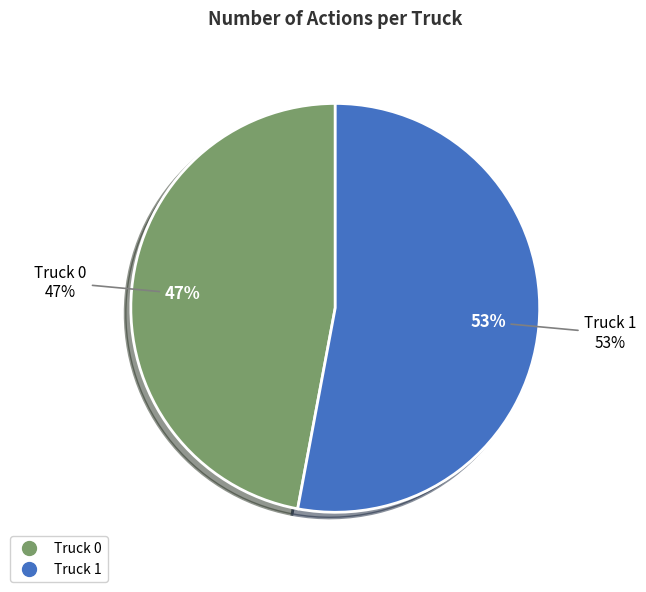

To the nearest percent, what is the combined percentage of Truck 0 and Truck 1?

100%